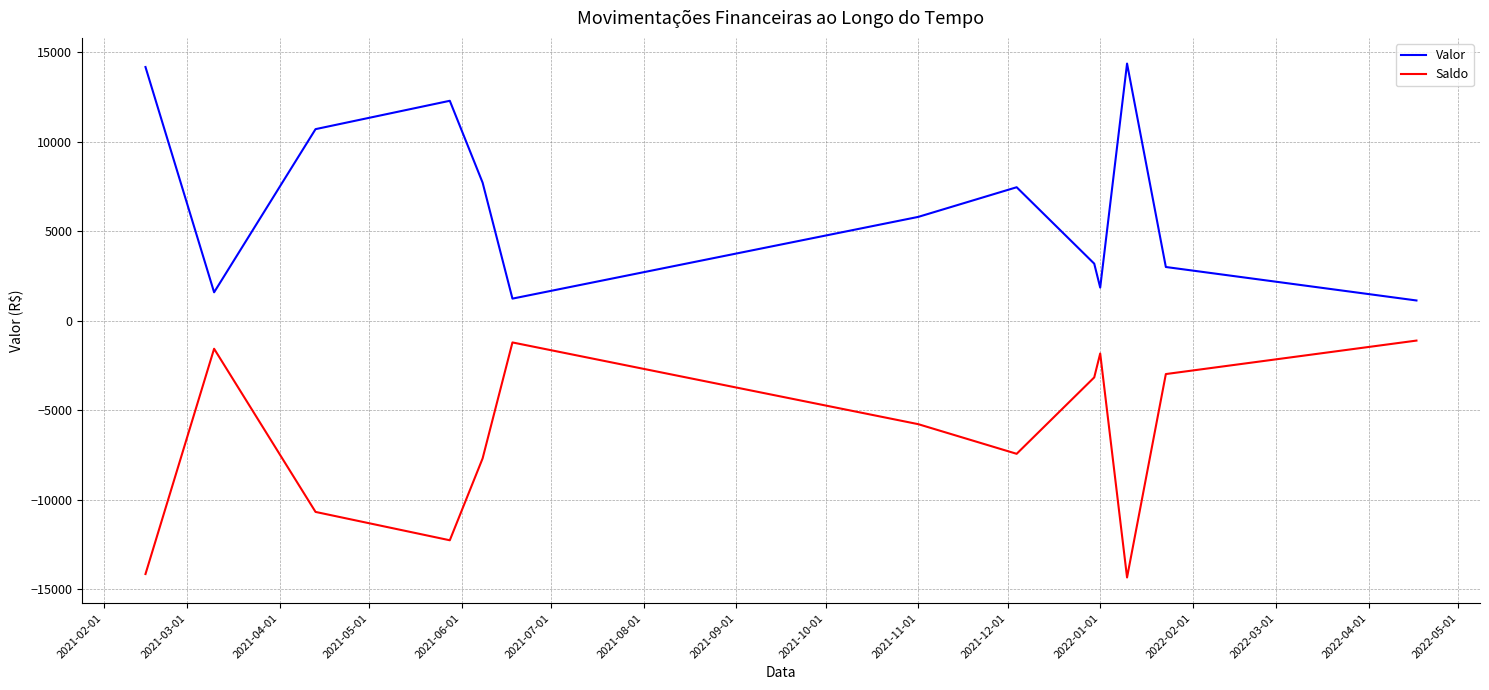

Rank the series by their average value, from lowest to highest.

Saldo, Valor